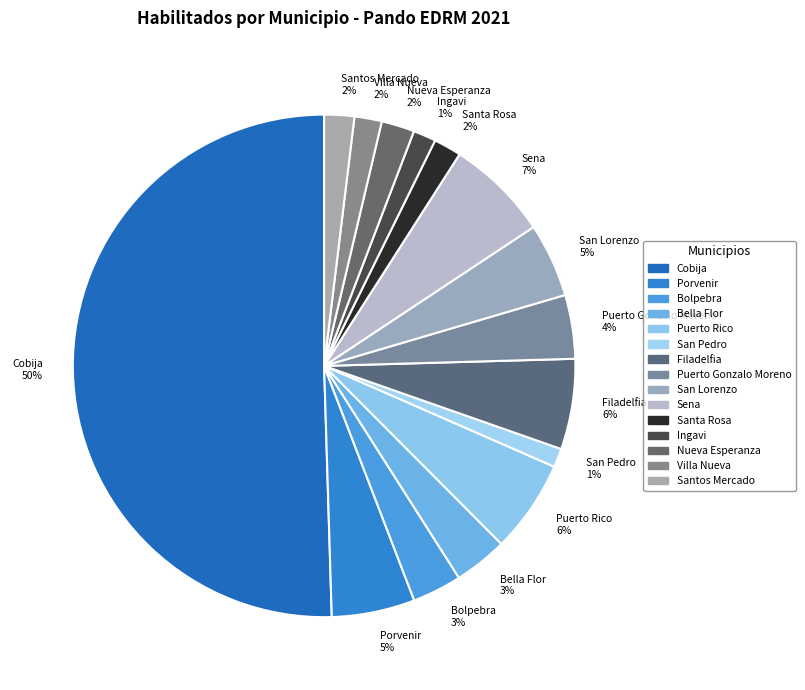

To the nearest percent, what is the combined percentage of Puerto Rico and Villa Nueva?

8%